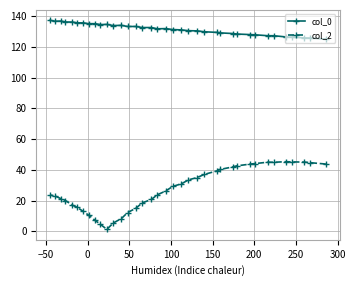

How many data points in col_2 are above 26?

19